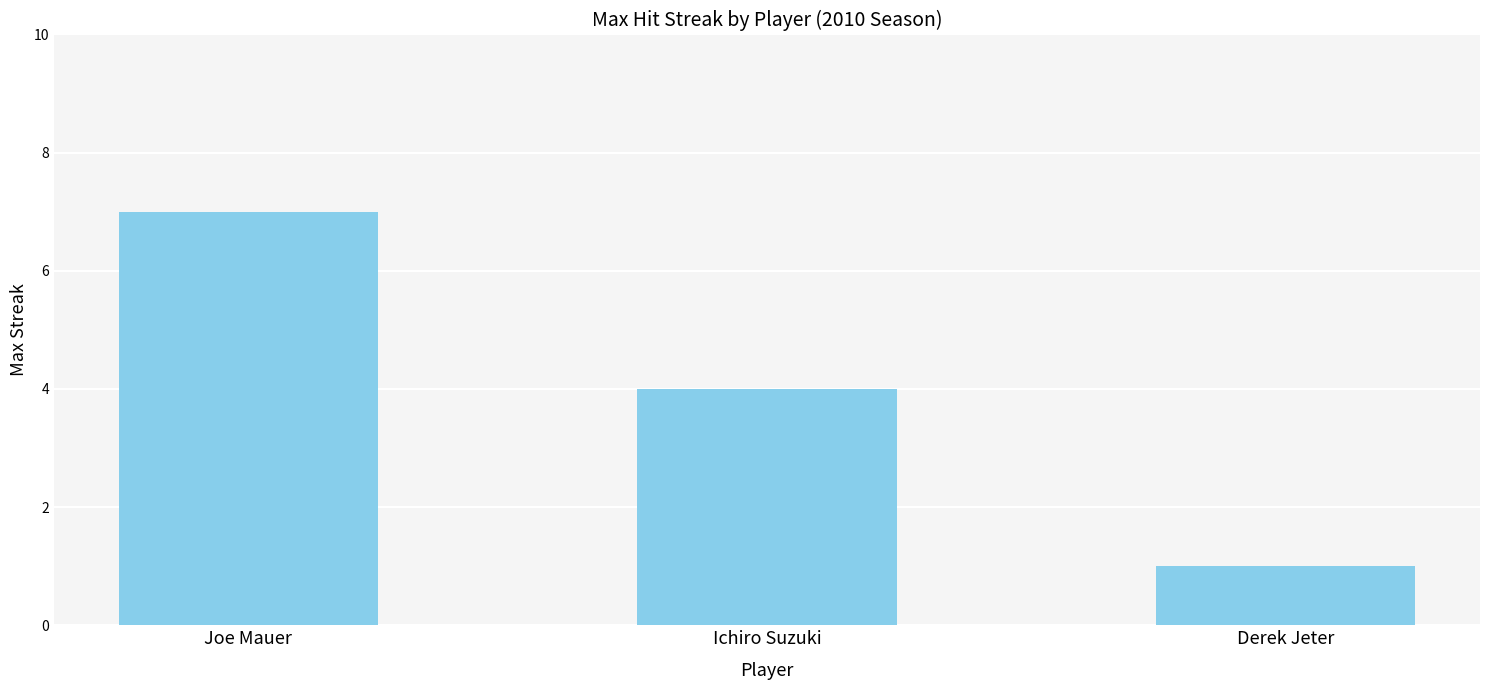

The chart shows a value of 4 at Ichiro Suzuki. True or false?

True